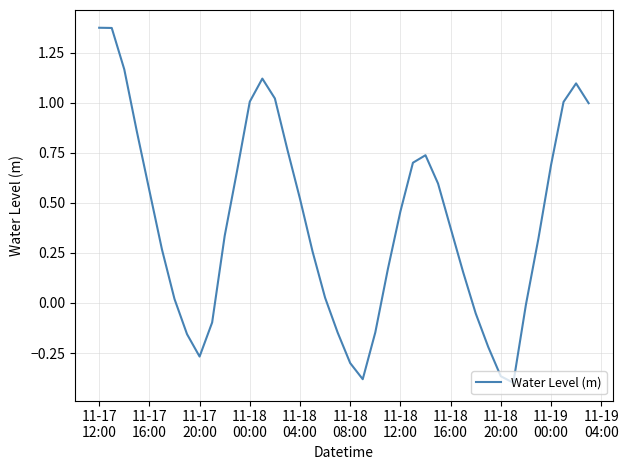

What is the difference between the maximum and minimum values?

1.8